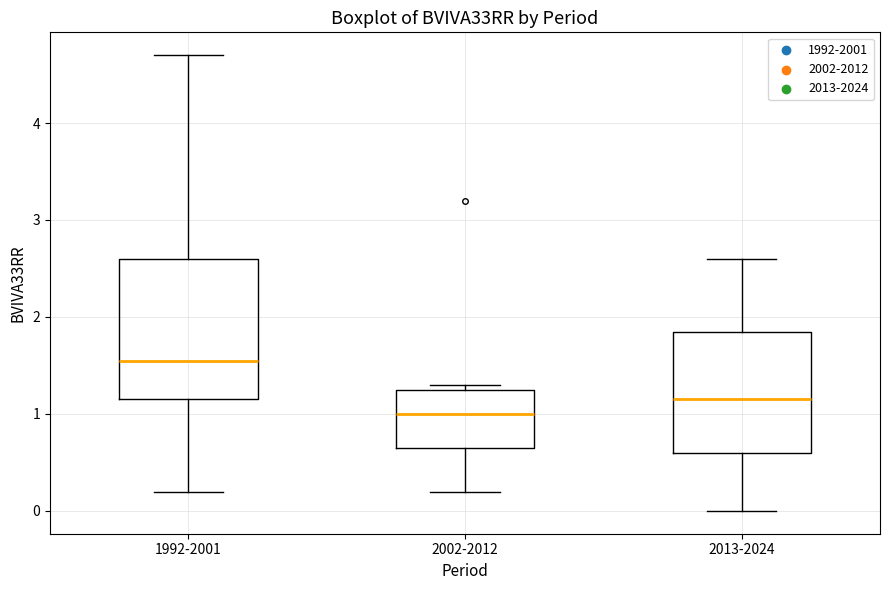

Which box's median line is the highest?

1992-2001